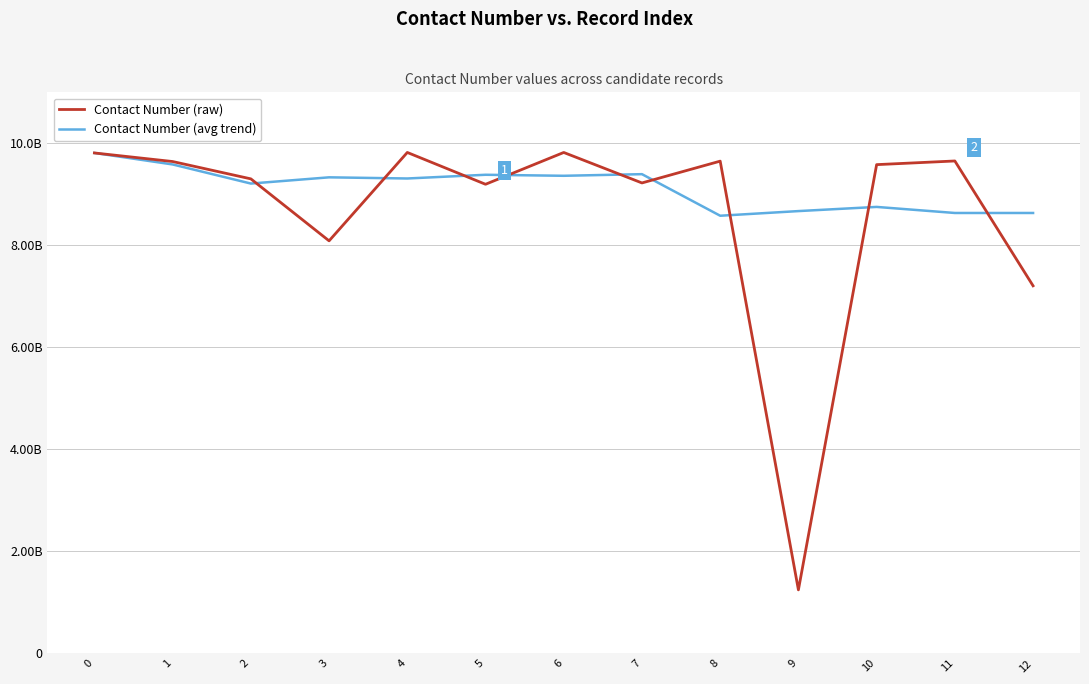

What is the total value across all series at 4?

19131746665